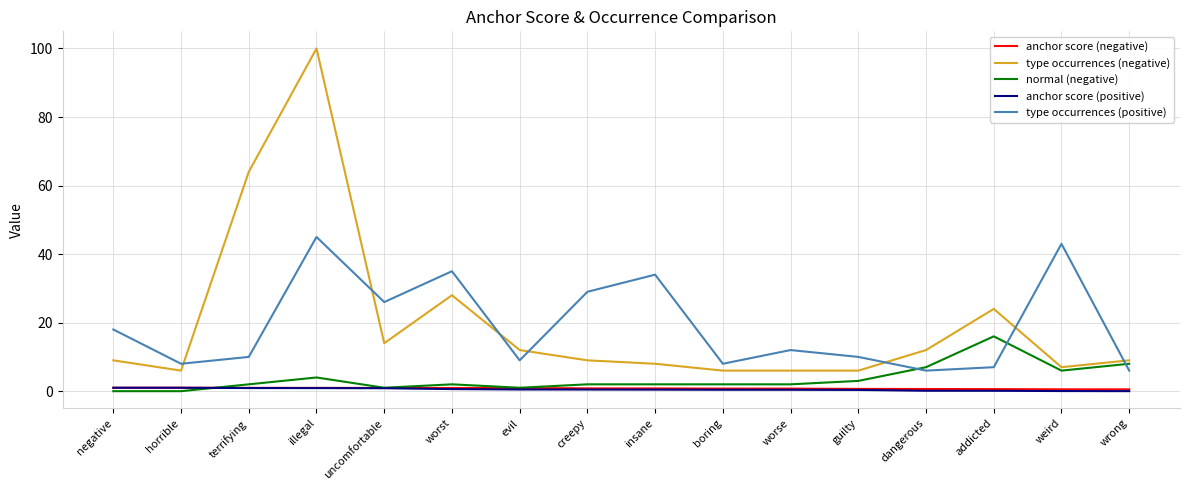

The value of type occurrences (negative) at dangerous is 4.3. True or false?

False